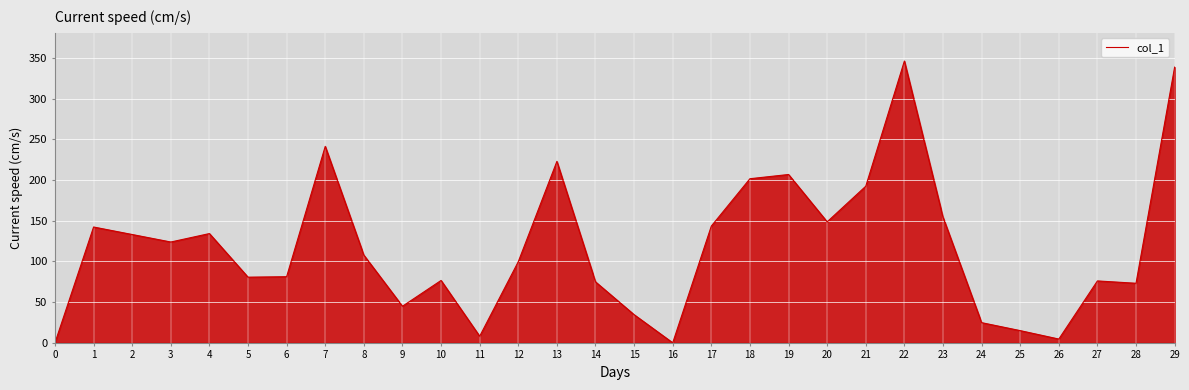

Is it true that the value at 29 is 97.0?

False